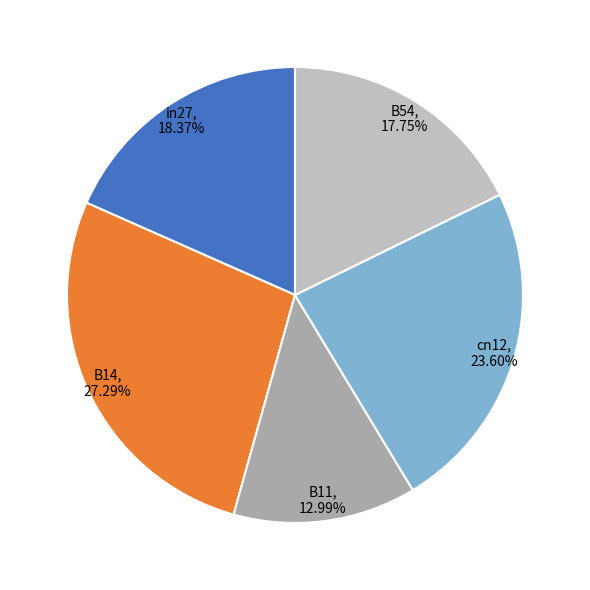

Is there a majority slice in this chart?

No